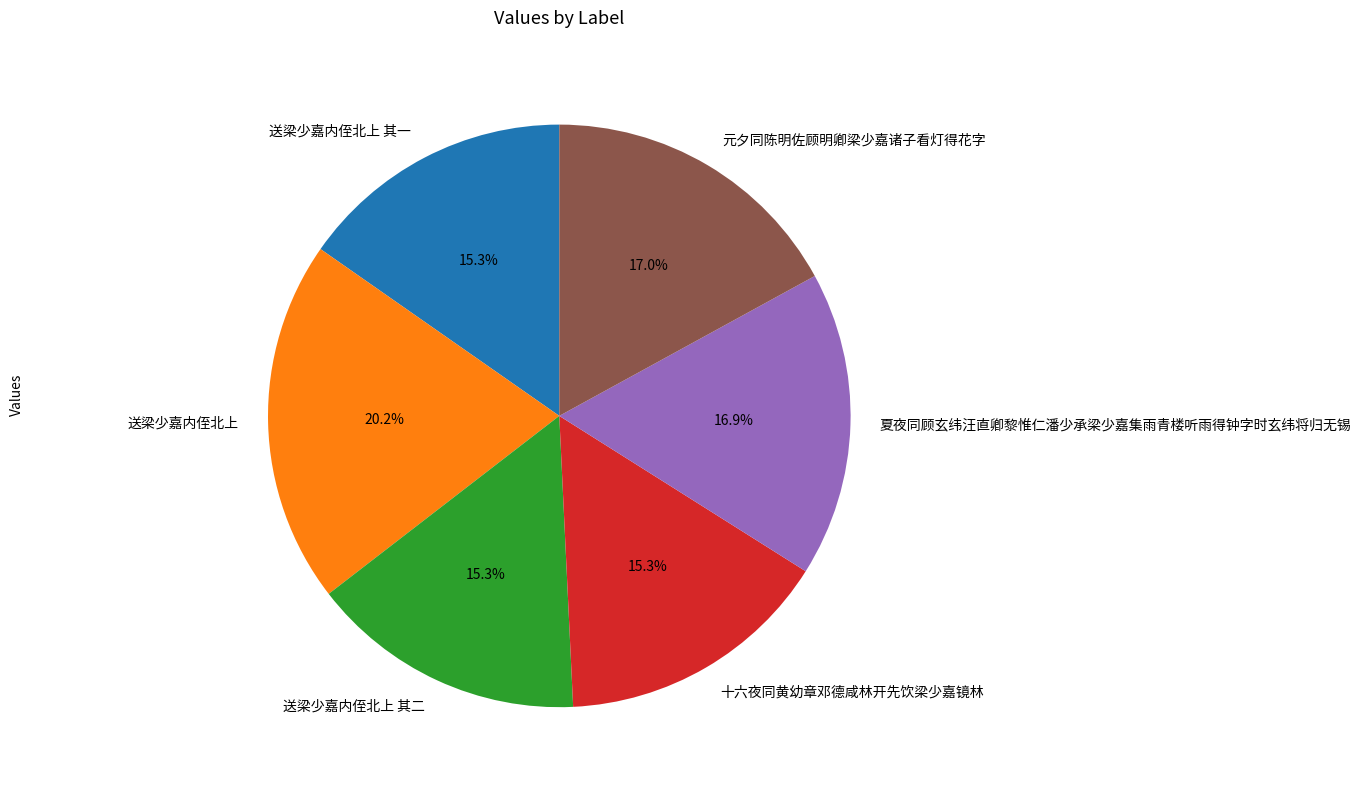

How many slices are in this pie chart?

6